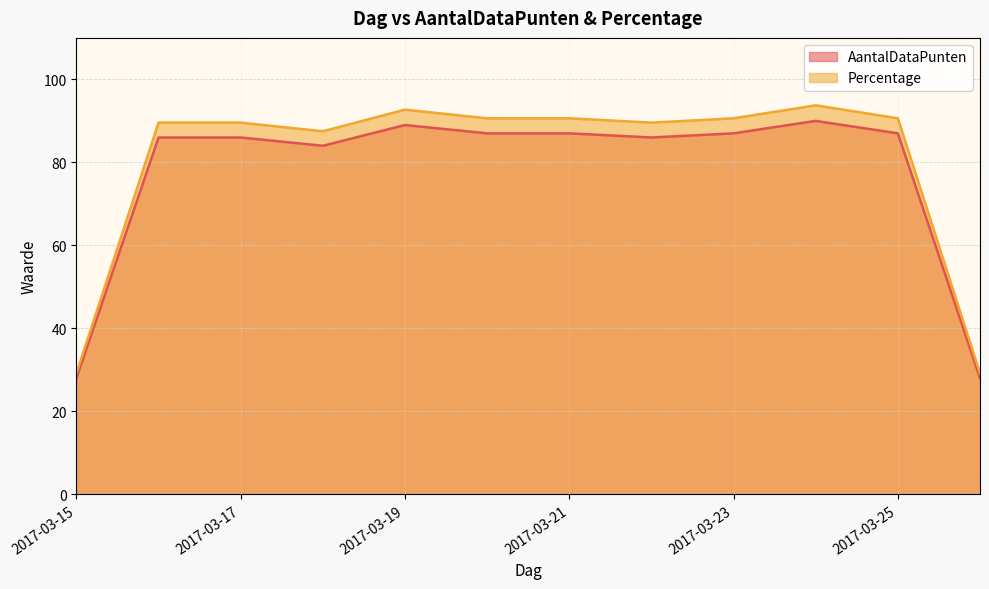

What is the smallest value displayed?

28.0